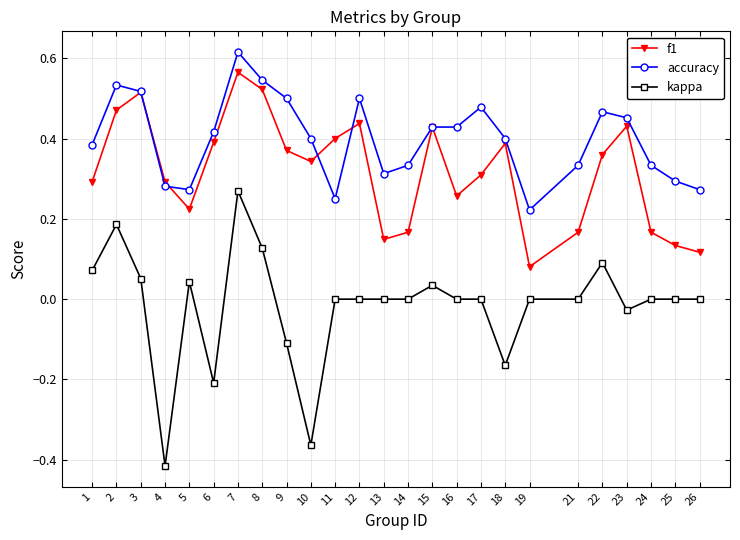

Which series changed the most between 2 and 12?

kappa